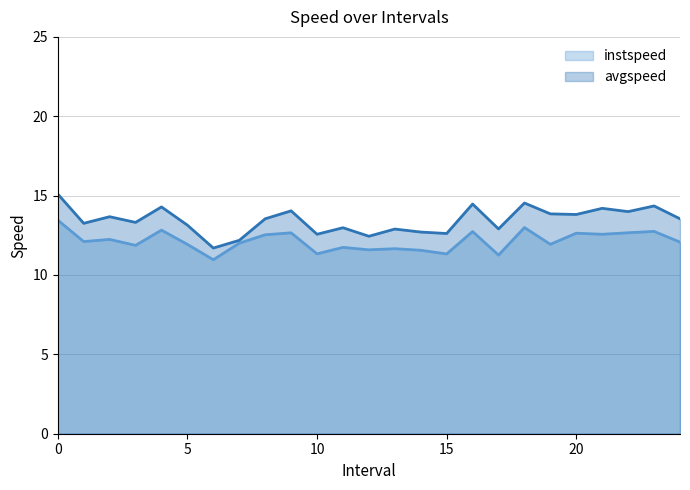

What is the difference between the instspeed values at 24.0 and 19.0?

0.1